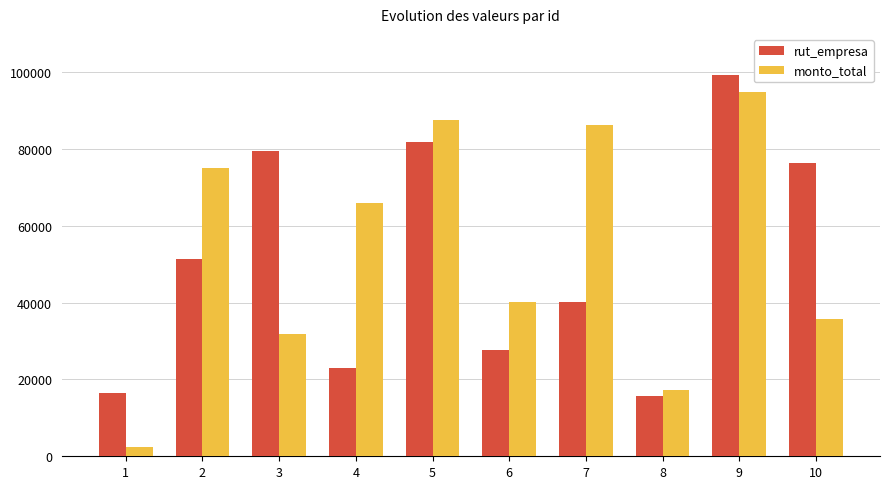

Rank the series by their maximum value, from highest to lowest.

rut_empresa, monto_total